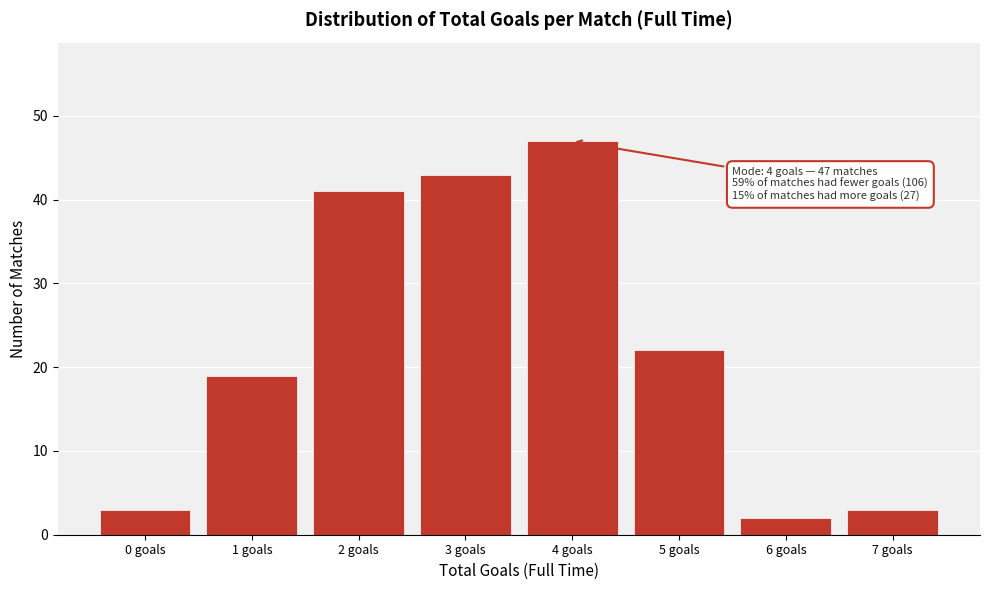

Reading right to left, what are all the values shown in this chart?

7 goals=3	6 goals=2	5 goals=22	4 goals=47	3 goals=43	2 goals=41	1 goals=19	0 goals=3